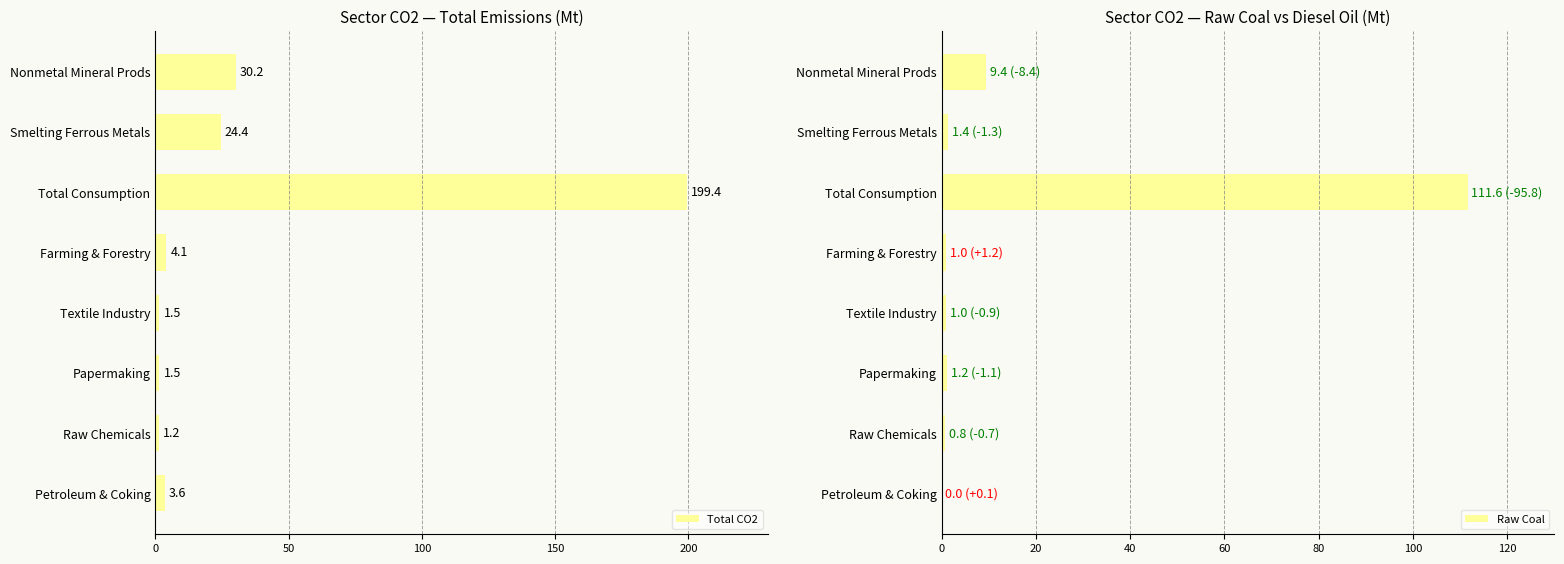

List the series in order of their peak value, highest first.

Total, Raw Coal